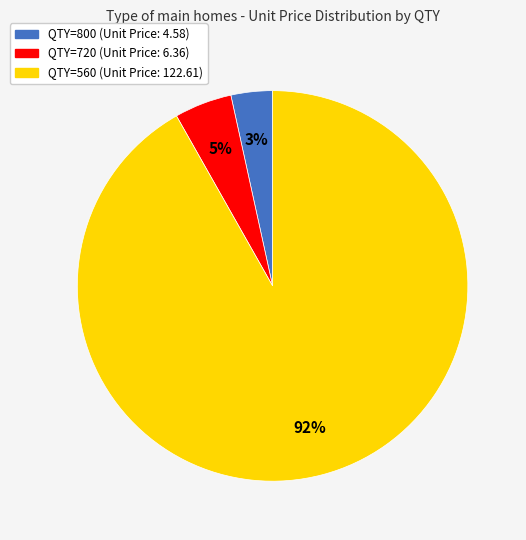

Count the number of slices in the pie.

3